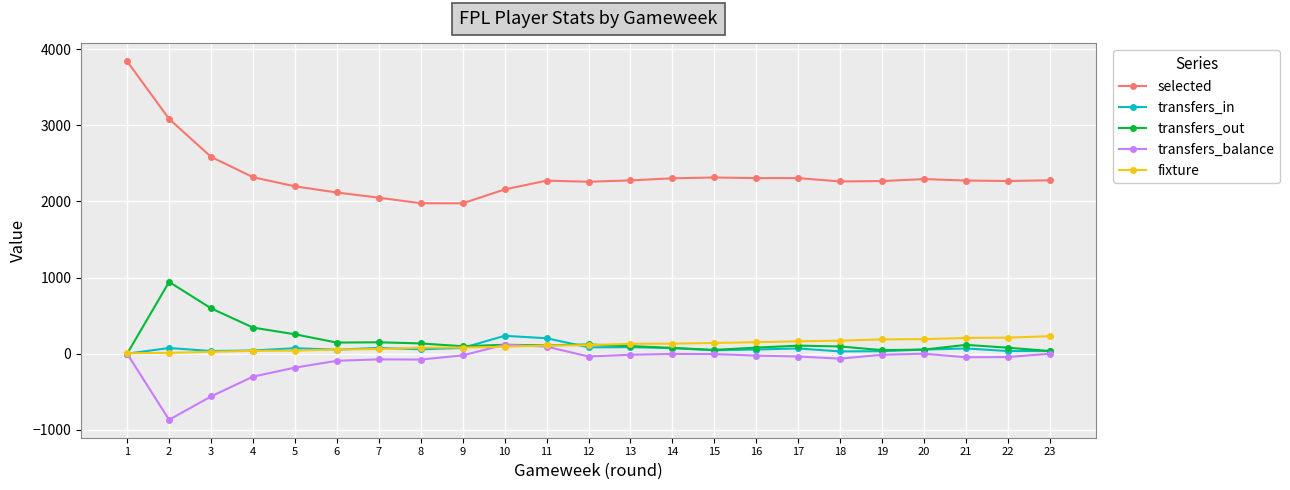

True or false: fixture and selected cross at least once.

False